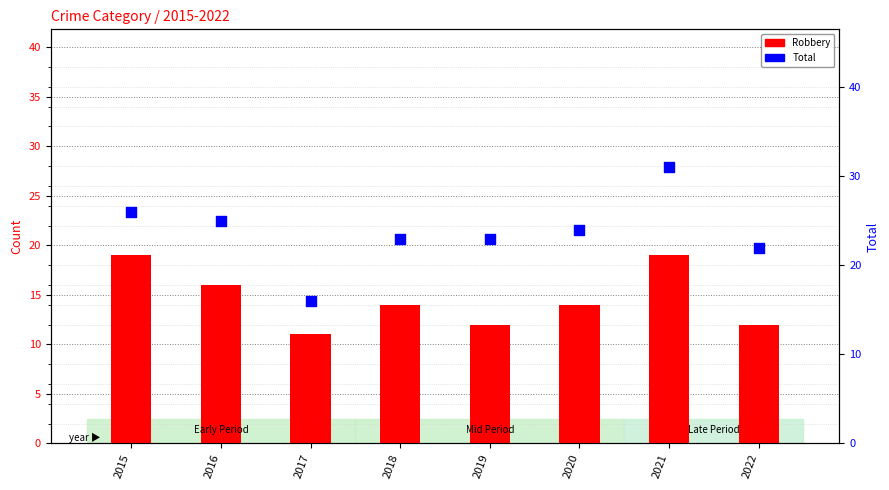

Which series contains the lowest Y value?

Robbery